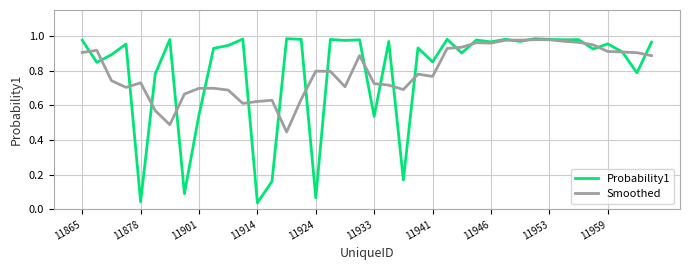

What are all the series names shown in the legend?

Probability1, Smoothed